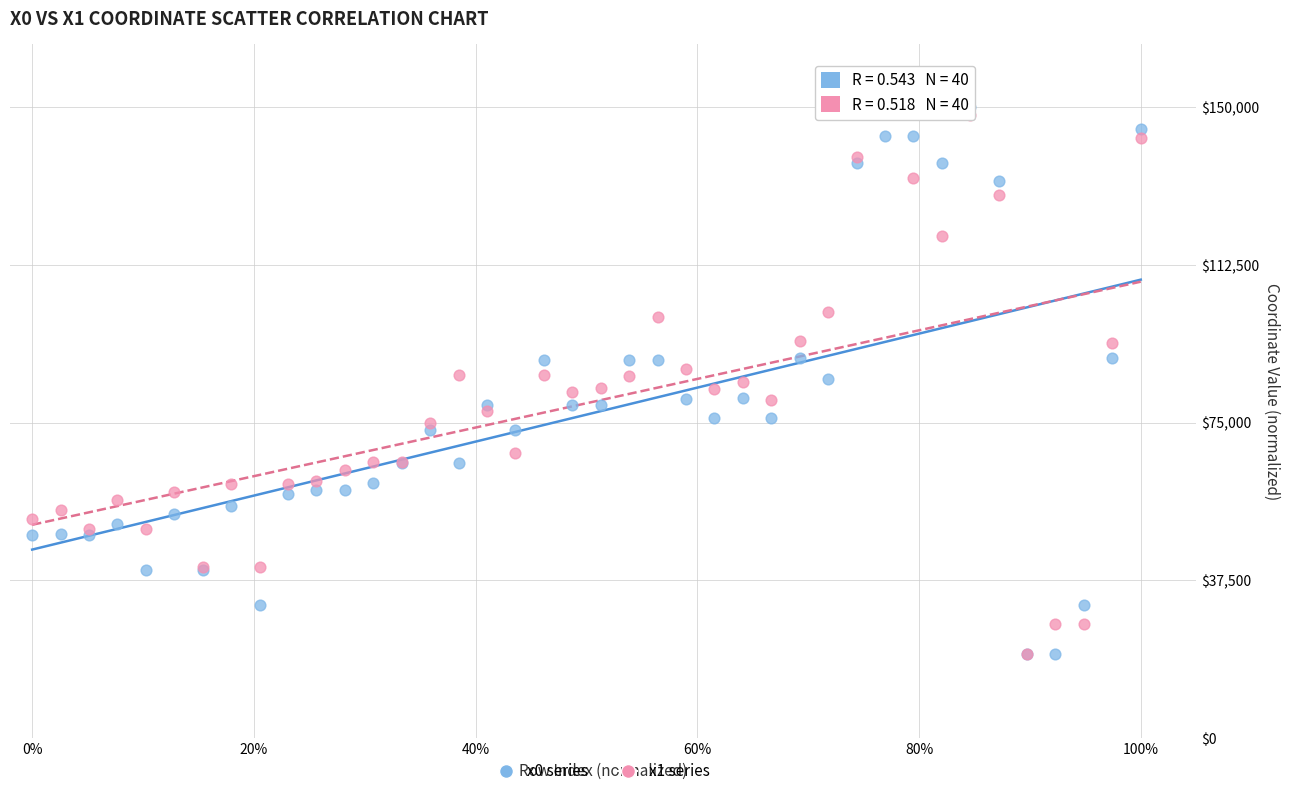

What are all the series names shown in the legend?

x0 series, x1 series